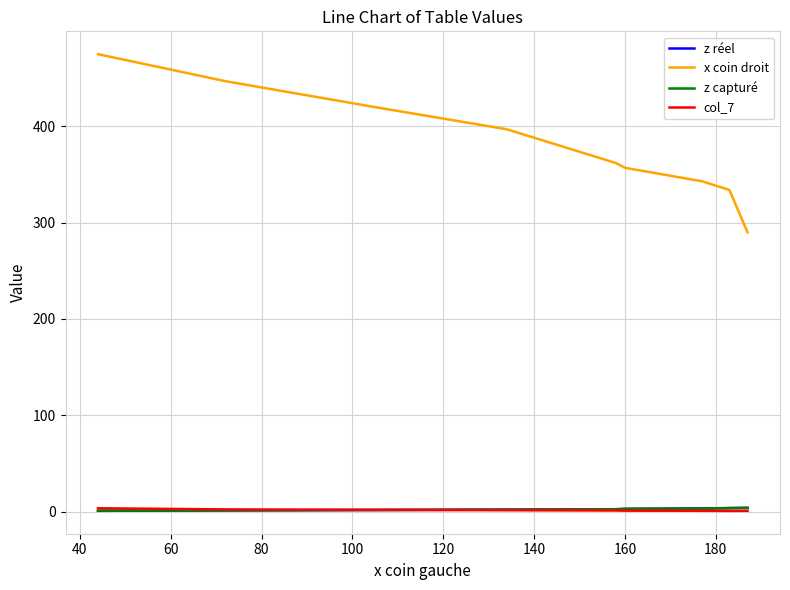

What is the minimum value shown in the chart?

0.7